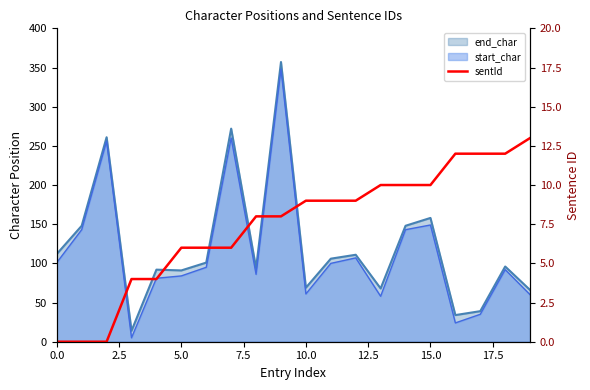

What position from the left is 11?

12